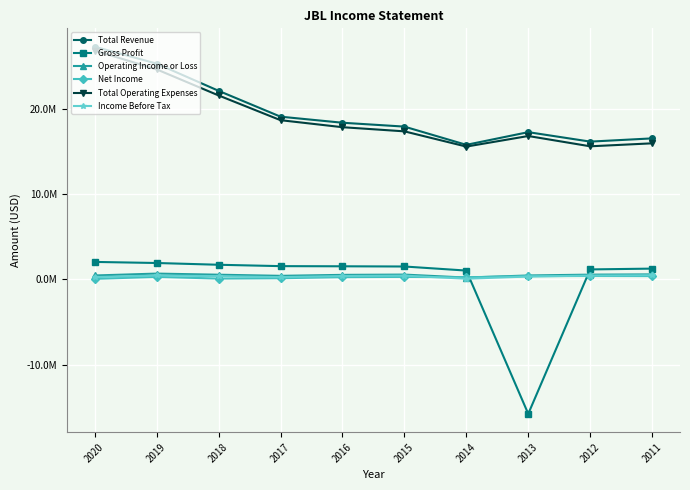

What are all the series names shown in the legend?

Total Revenue, Gross Profit, Operating Income or Loss, Net Income, Total Operating Expenses, Income Before Tax